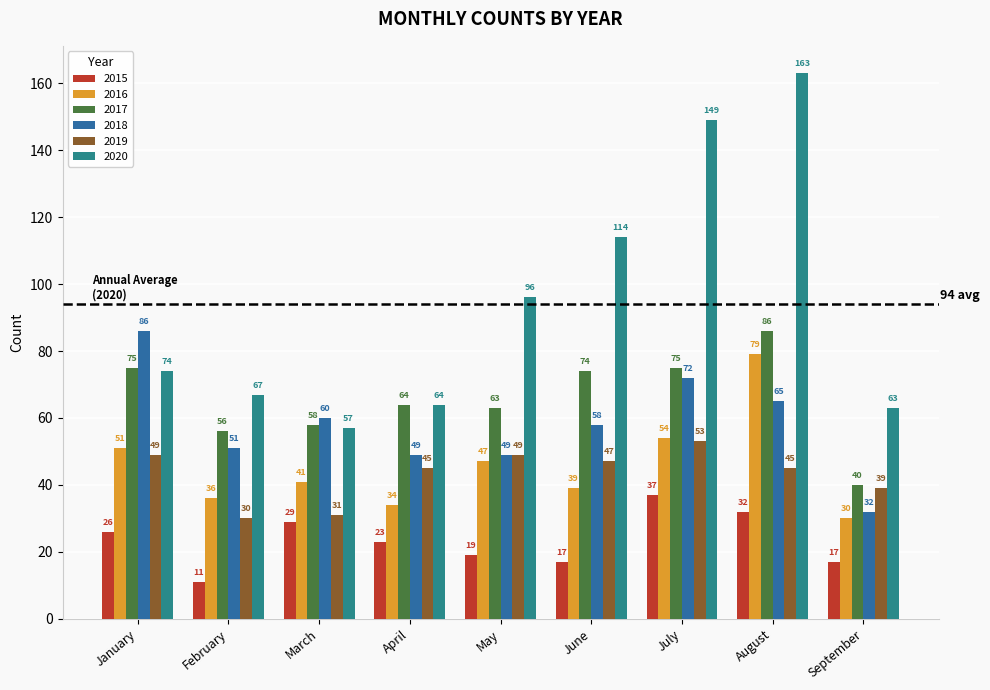

At which category is the sum across all series the highest?

August